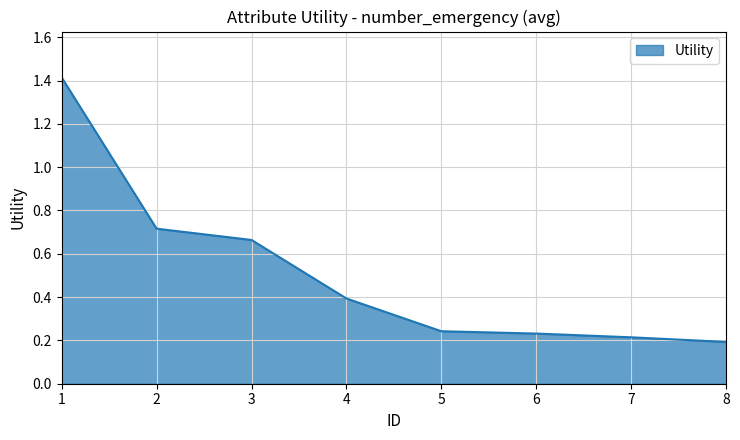

Does the chart have visible grid lines?

Yes